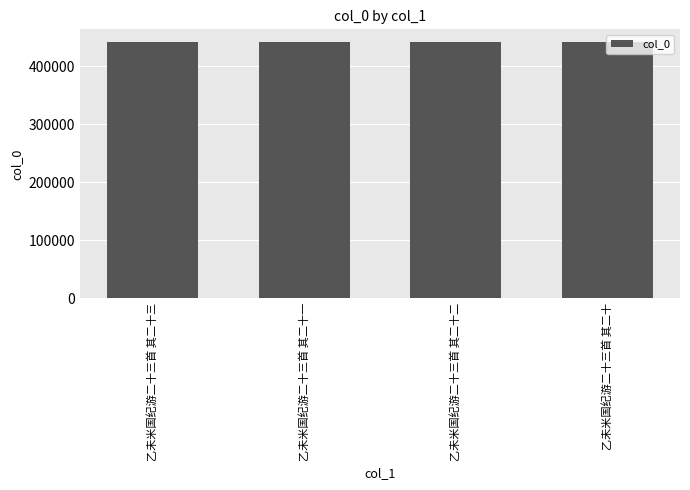

Approximately how many times larger is the value at 乙未米国纪游二十三首 其二十一 compared to 乙未米国纪游二十三首 其二十?

1.0